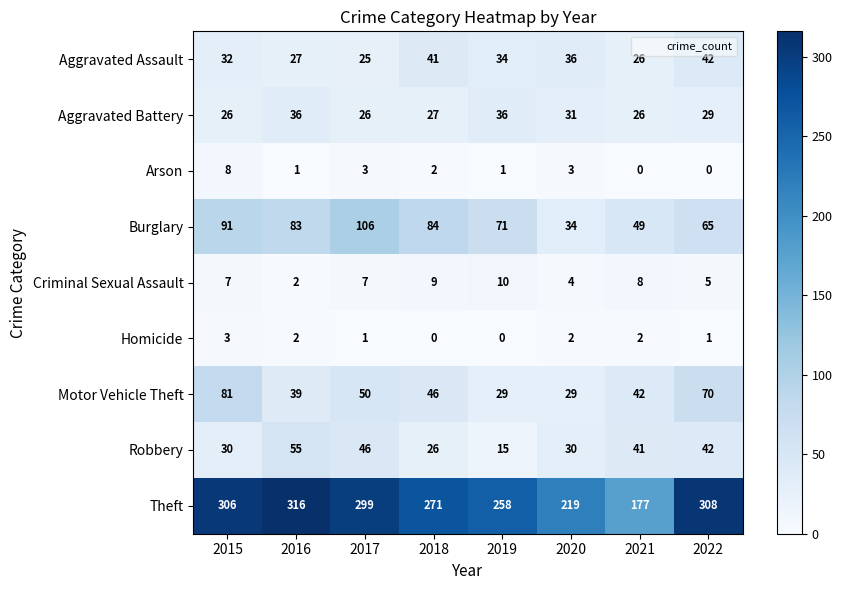

The Aggravated Battery series shows 26 at 2021. True or false?

True